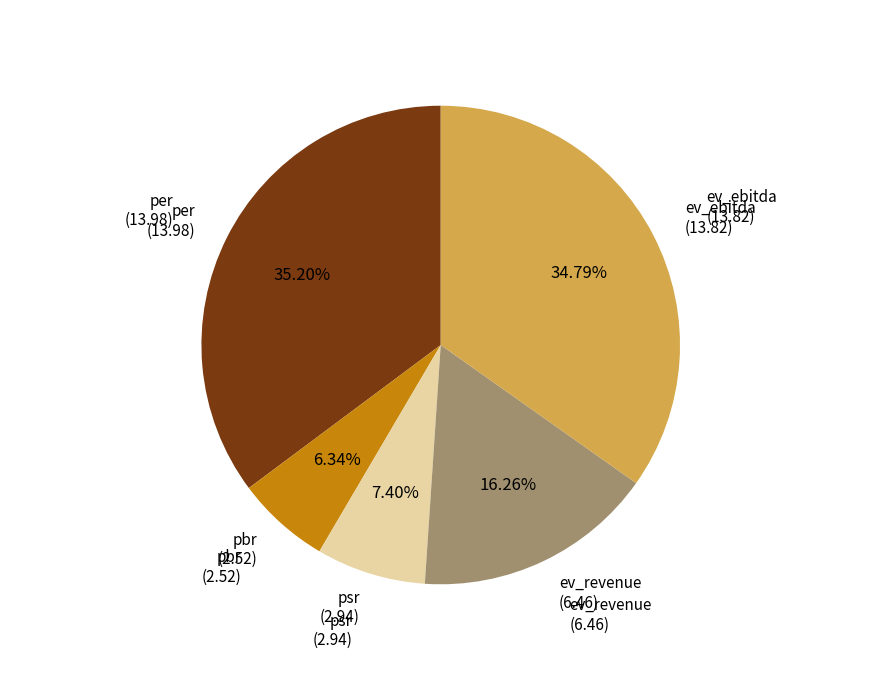

What is the smallest slice in the pie chart?

pbr